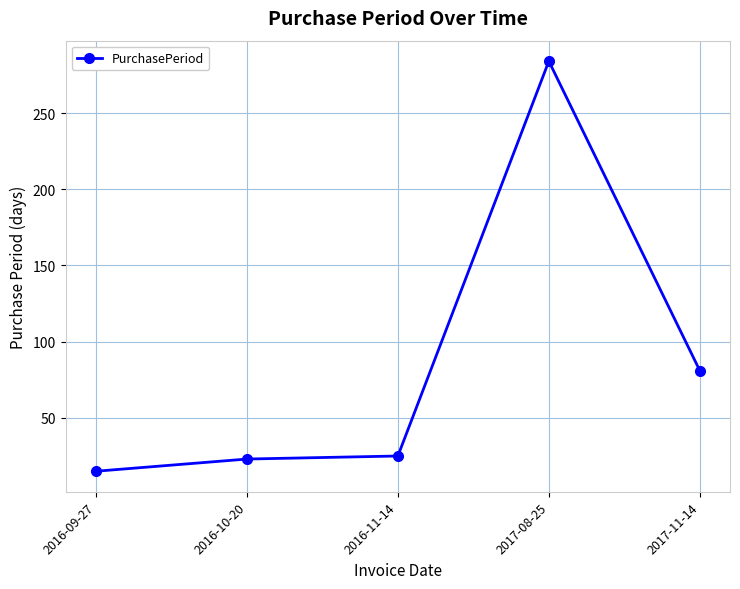

What is the minimum value shown in the chart?

15